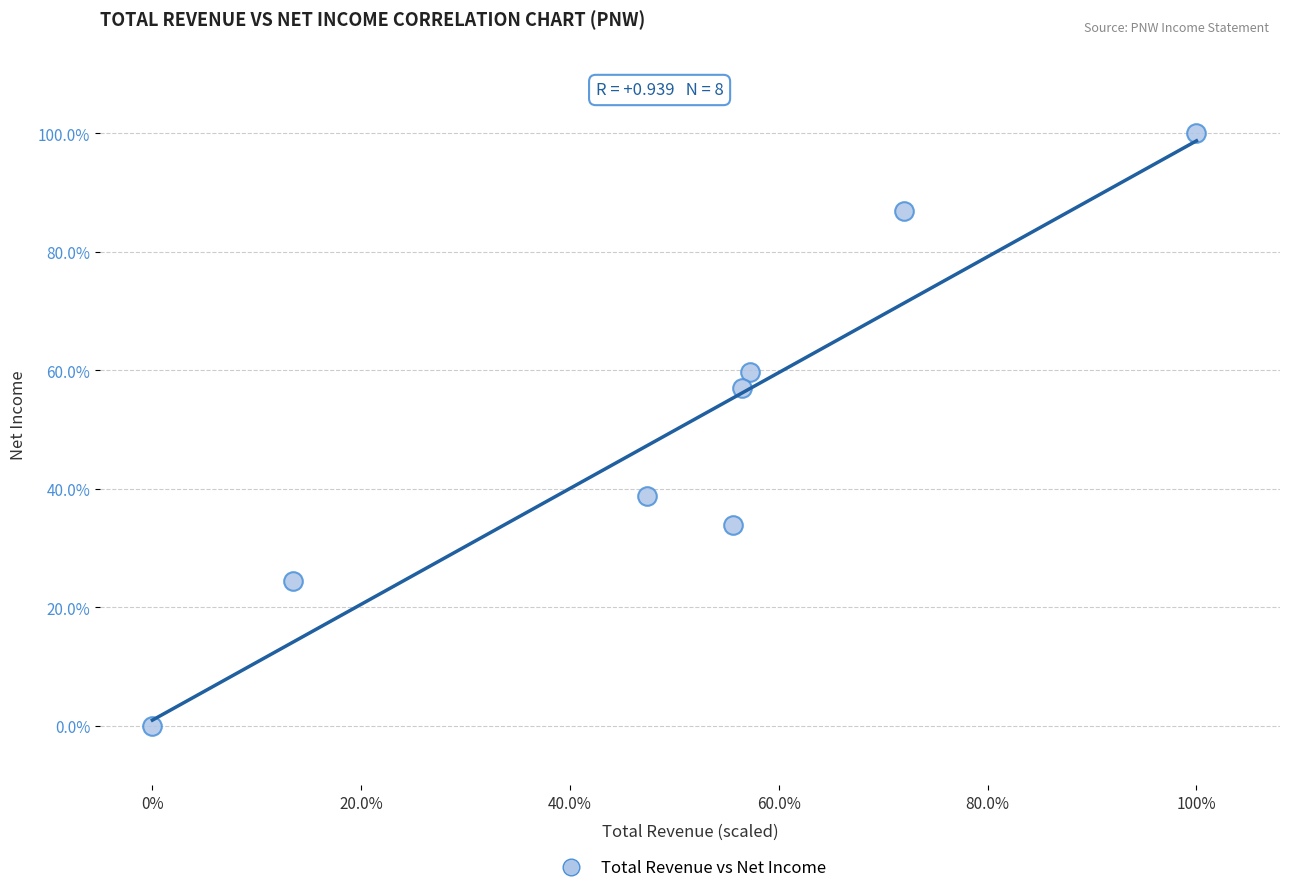

What is the average Y value?

50.1